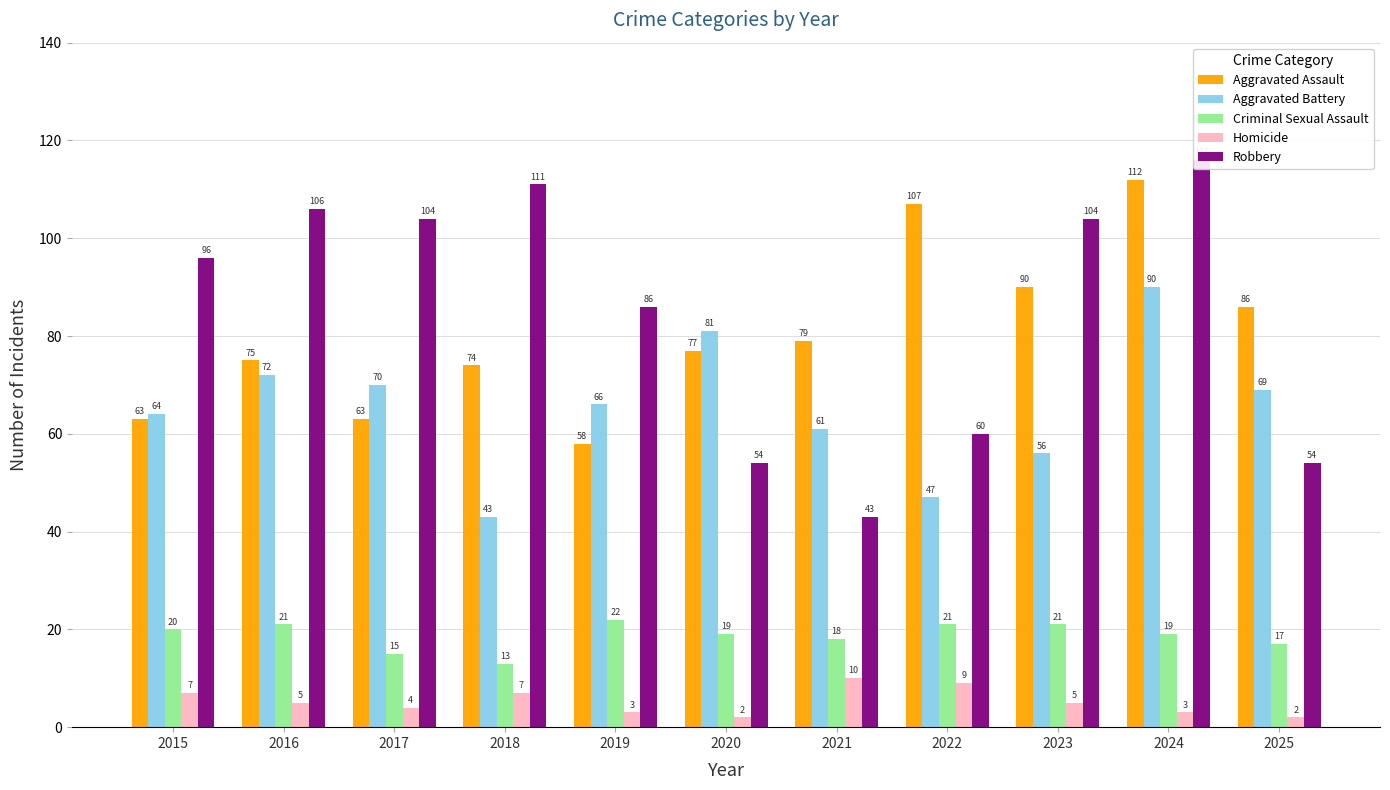

What is the greatest value displayed?

116